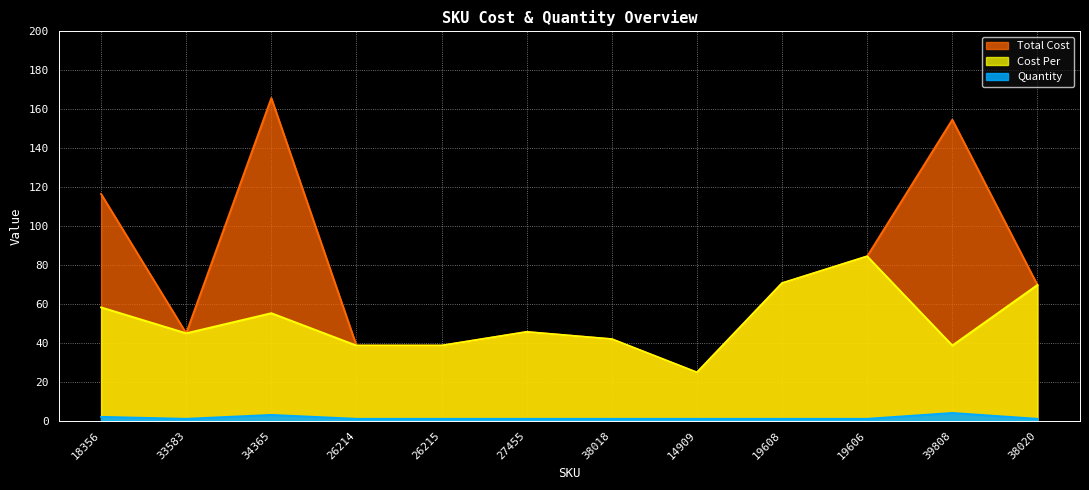

Where does the Total Cost series first go above 69?

18356